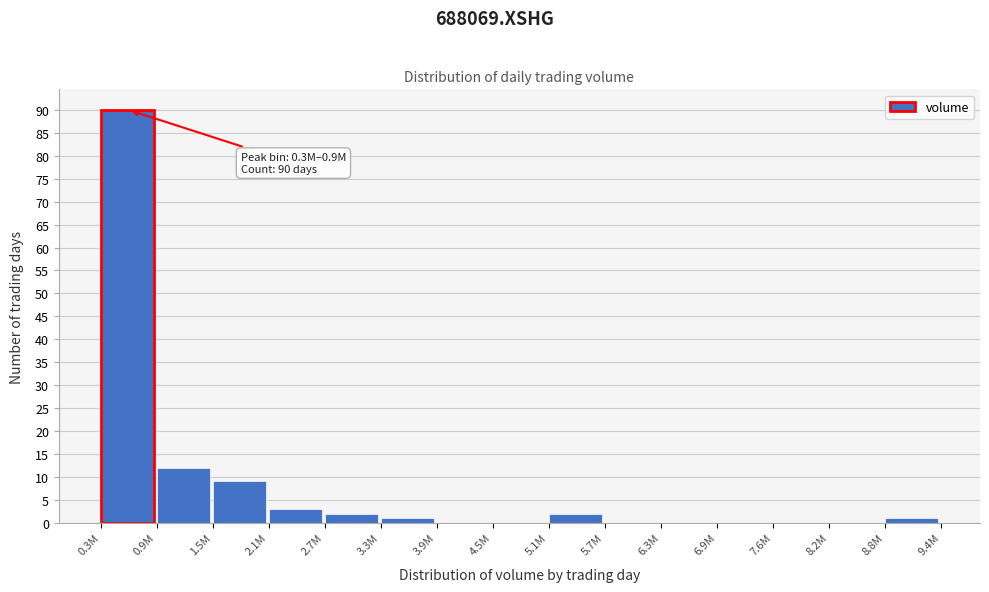

Reading right to left, transcribe all the data shown in this chart.

8.8M=1	8.2M=0	7.6M=0	6.9M=0	6.3M=0	5.7M=0	5.1M=2	4.5M=0	3.9M=0	3.3M=1	2.7M=2	2.1M=3	1.5M=9	0.9M=12	0.3M=90